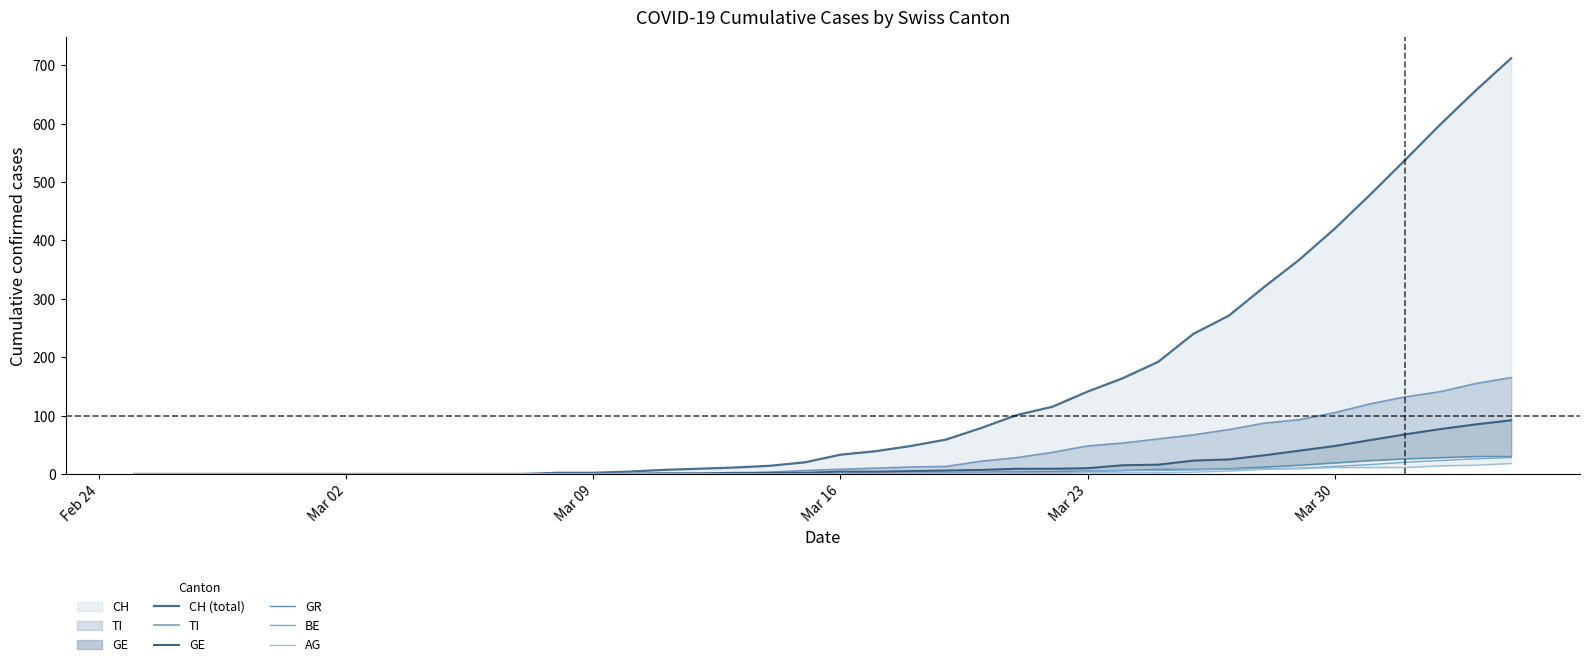

True or false: TI and AG intersect in this chart.

False